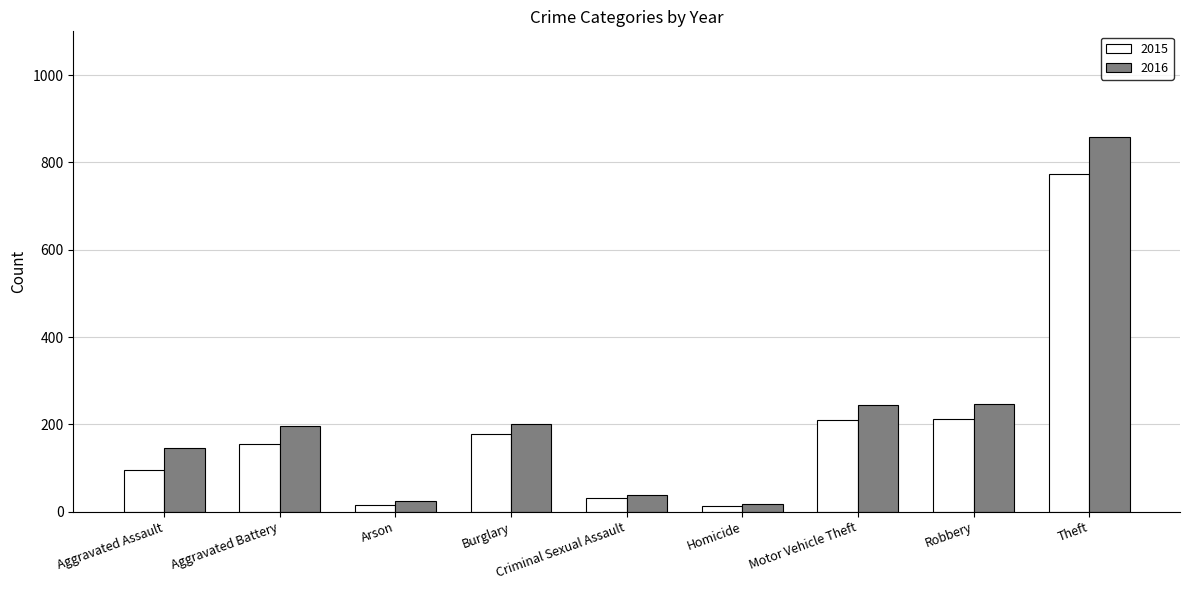

Is it true that 2015 equals 212 at Robbery?

True